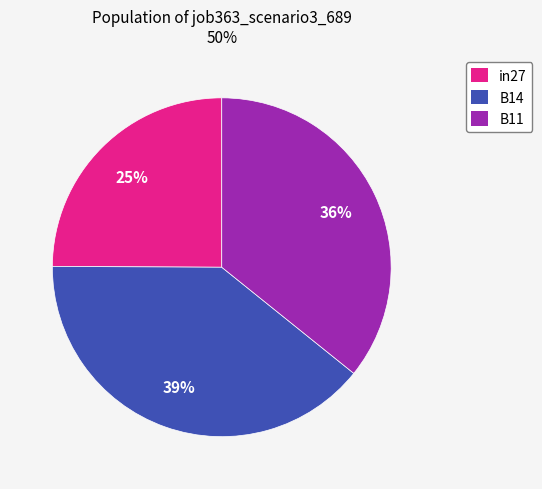

The B11 slice represents 36% of the pie. True or false?

True